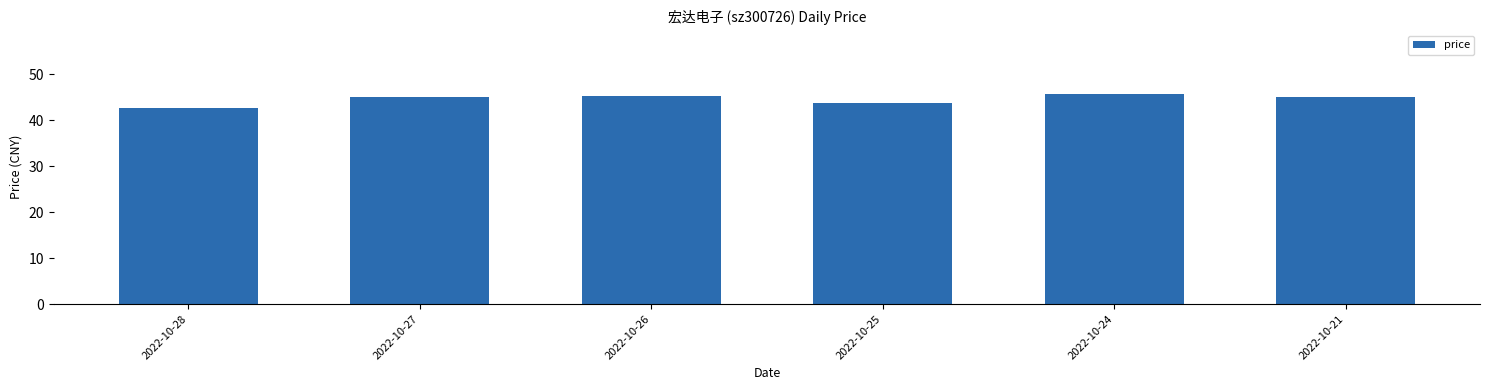

Which has a higher value, 2022-10-24 or 2022-10-28?

2022-10-24